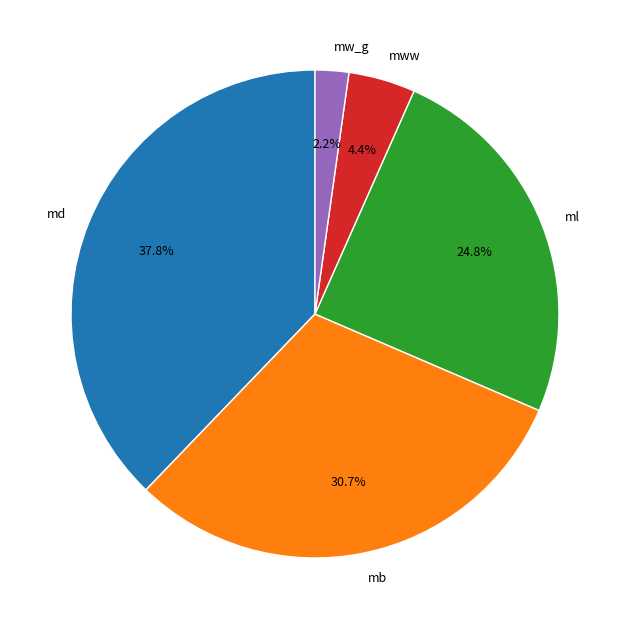

How many slices are in this pie chart?

5